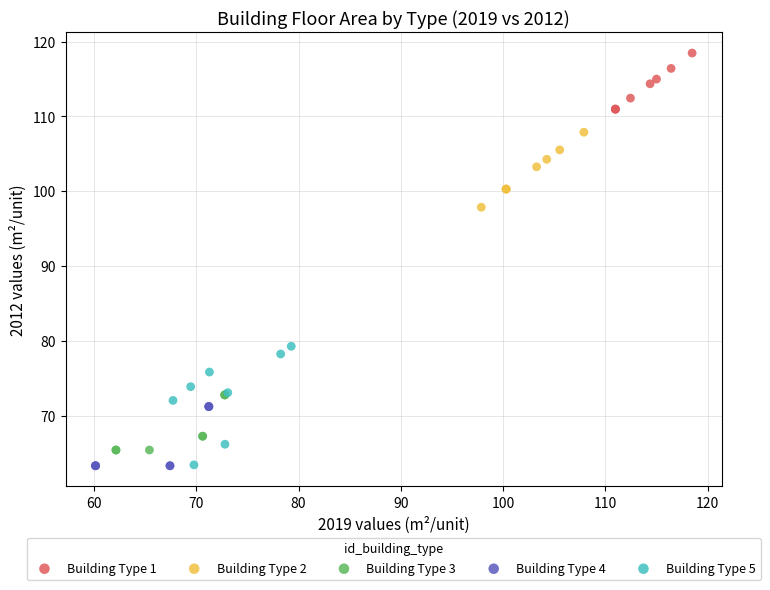

Which series reaches the maximum Y coordinate?

Building Type 1